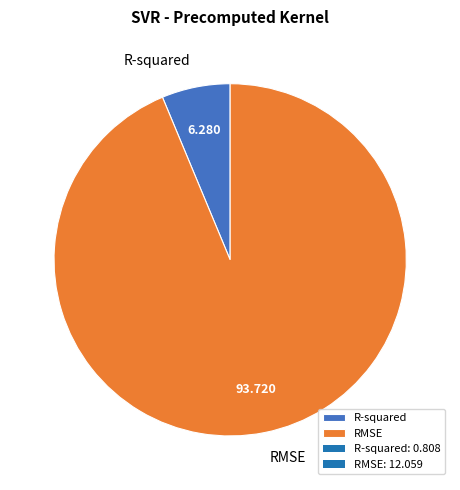

Do RMSE and R-squared together represent more than half of the pie?

Yes